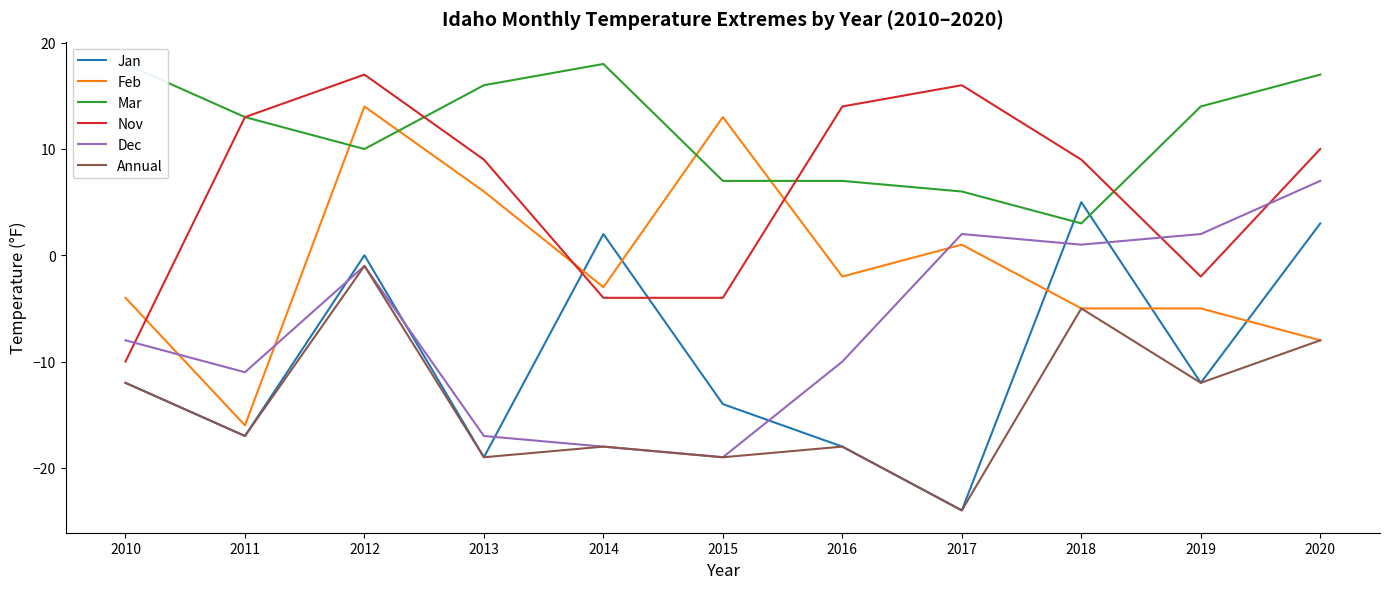

At 2012, list the series in order from smallest to largest.

Dec, Annual, Jan, Mar, Feb, Nov